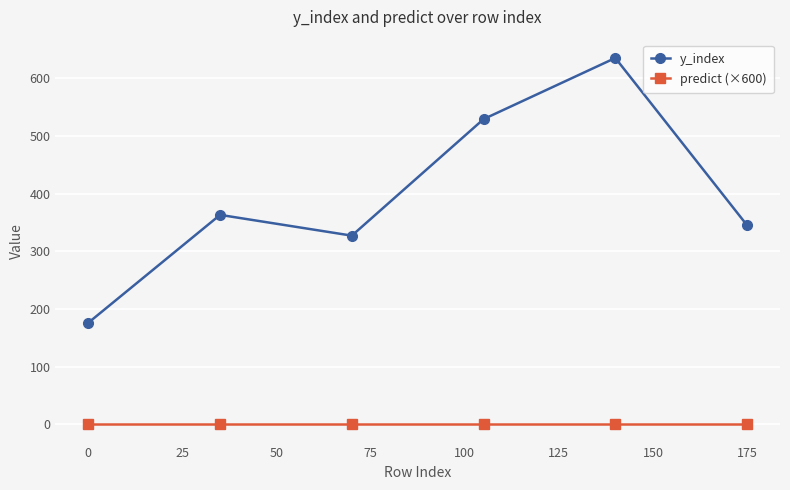

True or false: y_index has more than 0 interior local peaks.

True